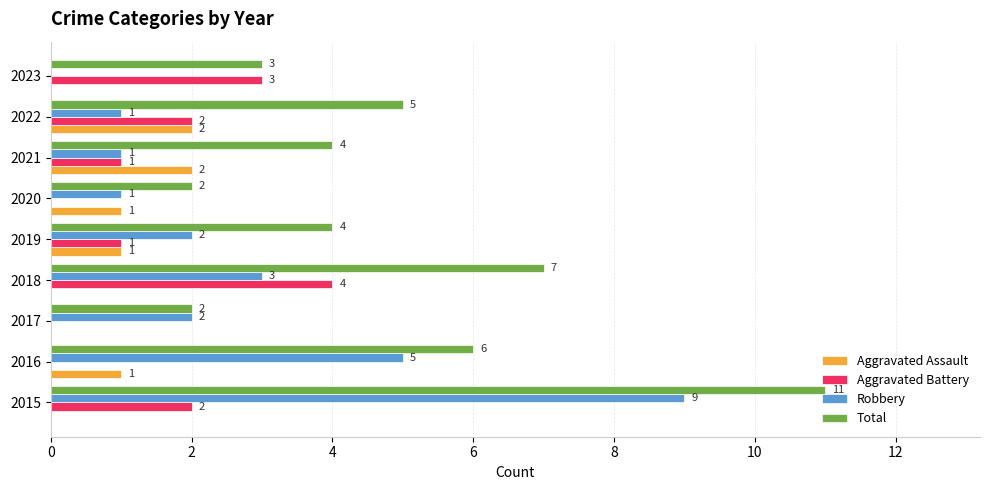

The Aggravated Battery series shows -3 at 2017. True or false?

False